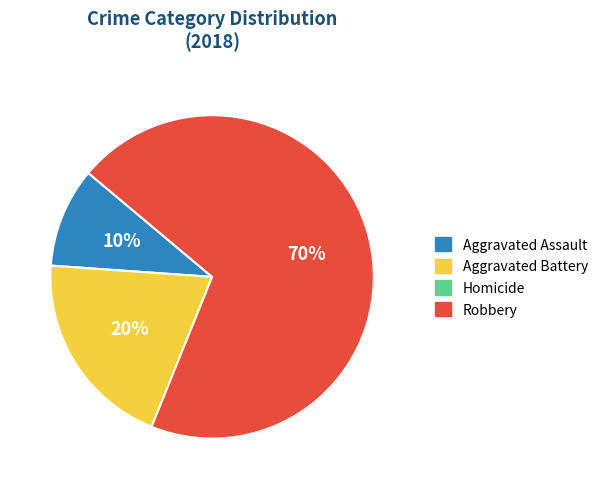

Does any single category account for the majority?

Yes